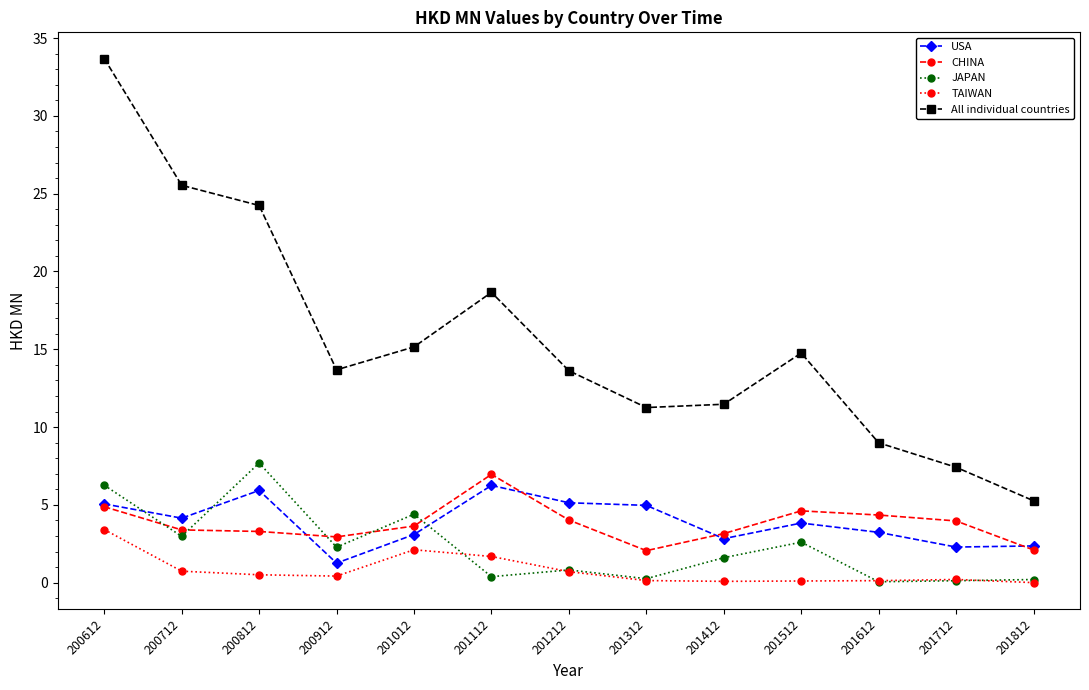

What is the sum of the CHINA values at 201712 and 201412?

7.1